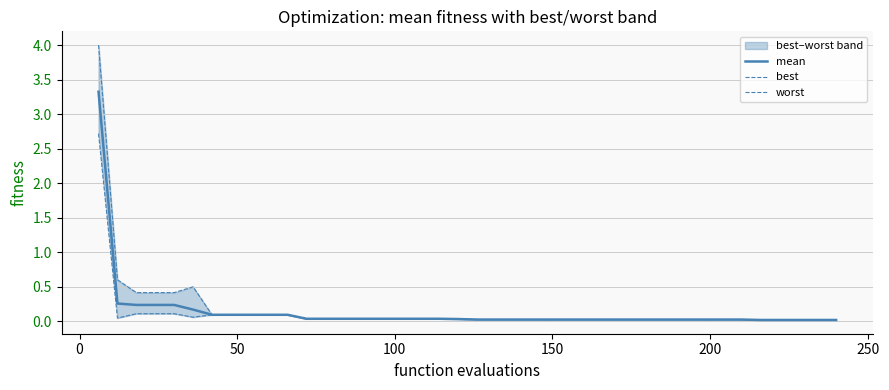

What is the maximum value for mean?

3.3